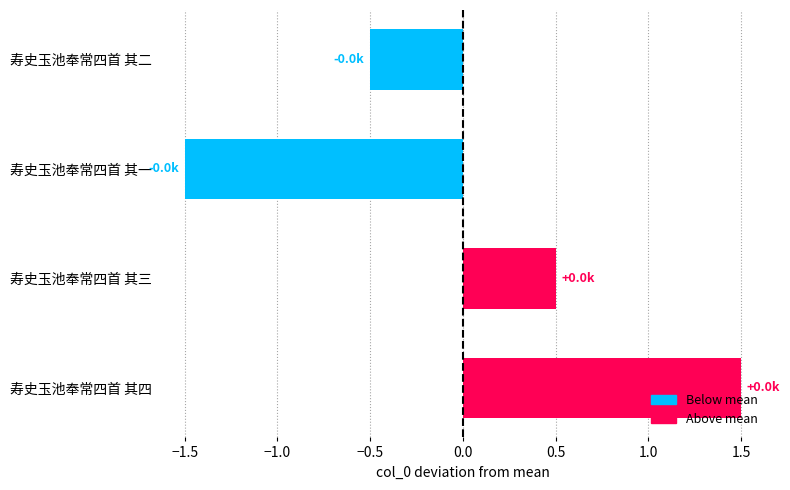

Read the value at 寿史玉池奉常四首 其三.

0.5